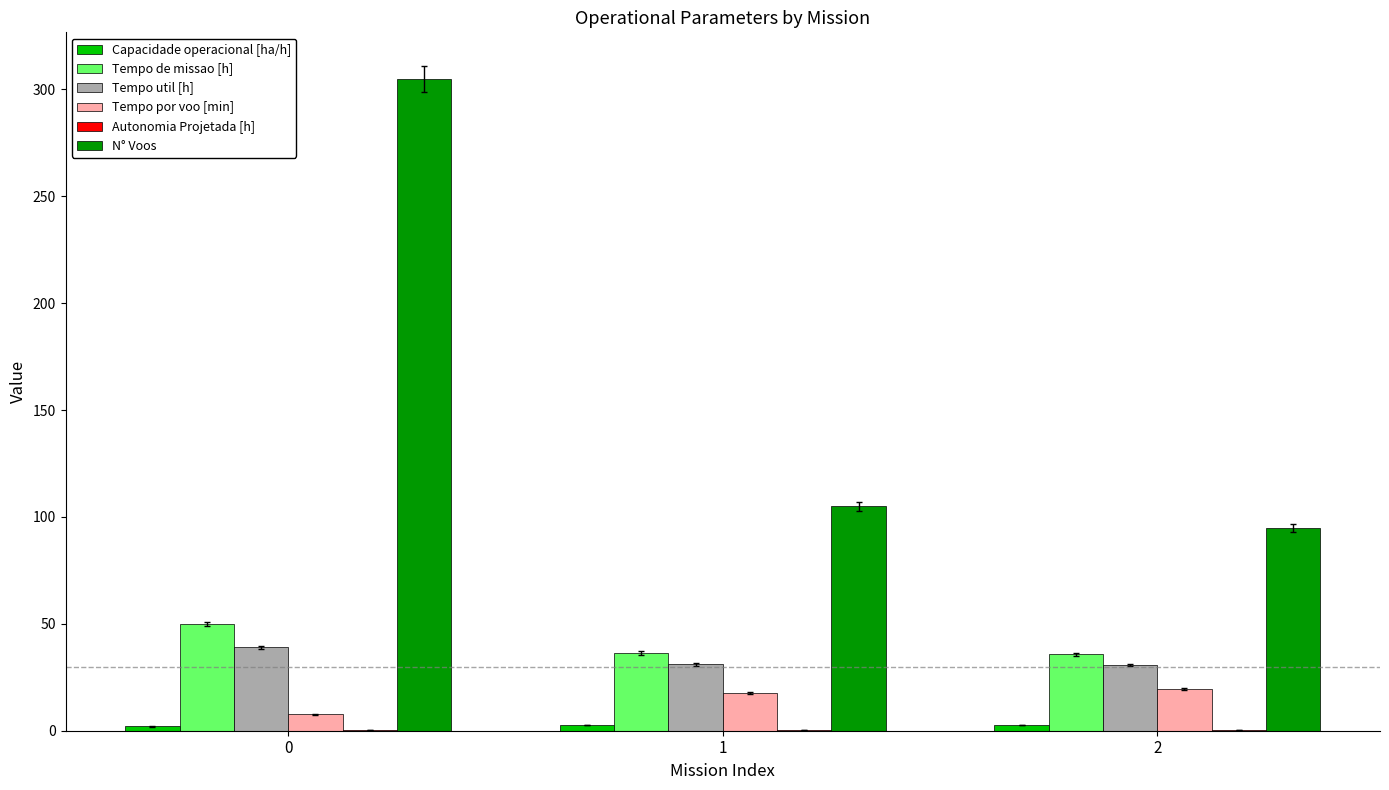

What is the maximum value shown in the chart?

305.0